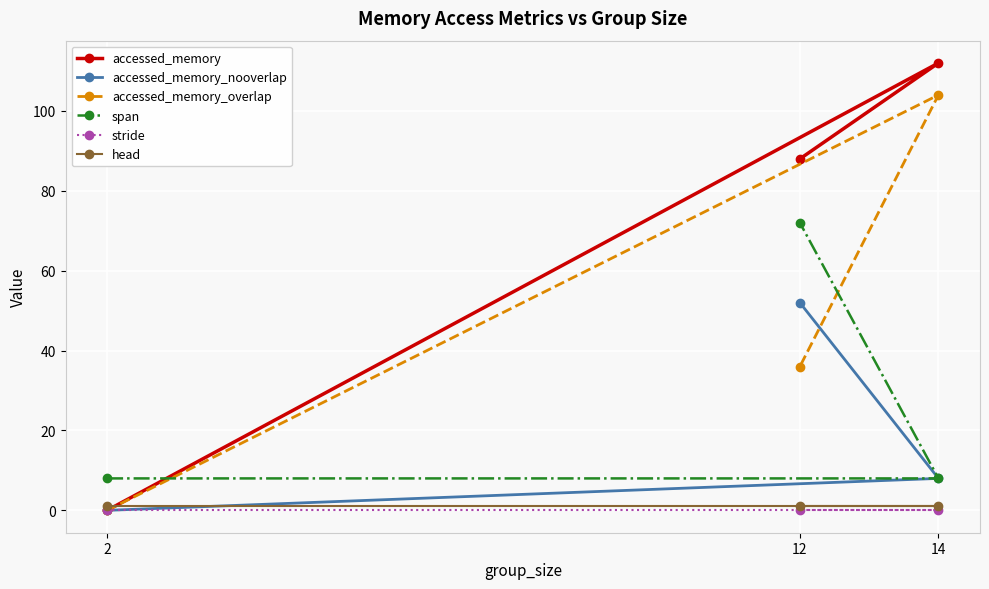

True or false: accessed_memory_overlap has a value of 0 at 2.

True